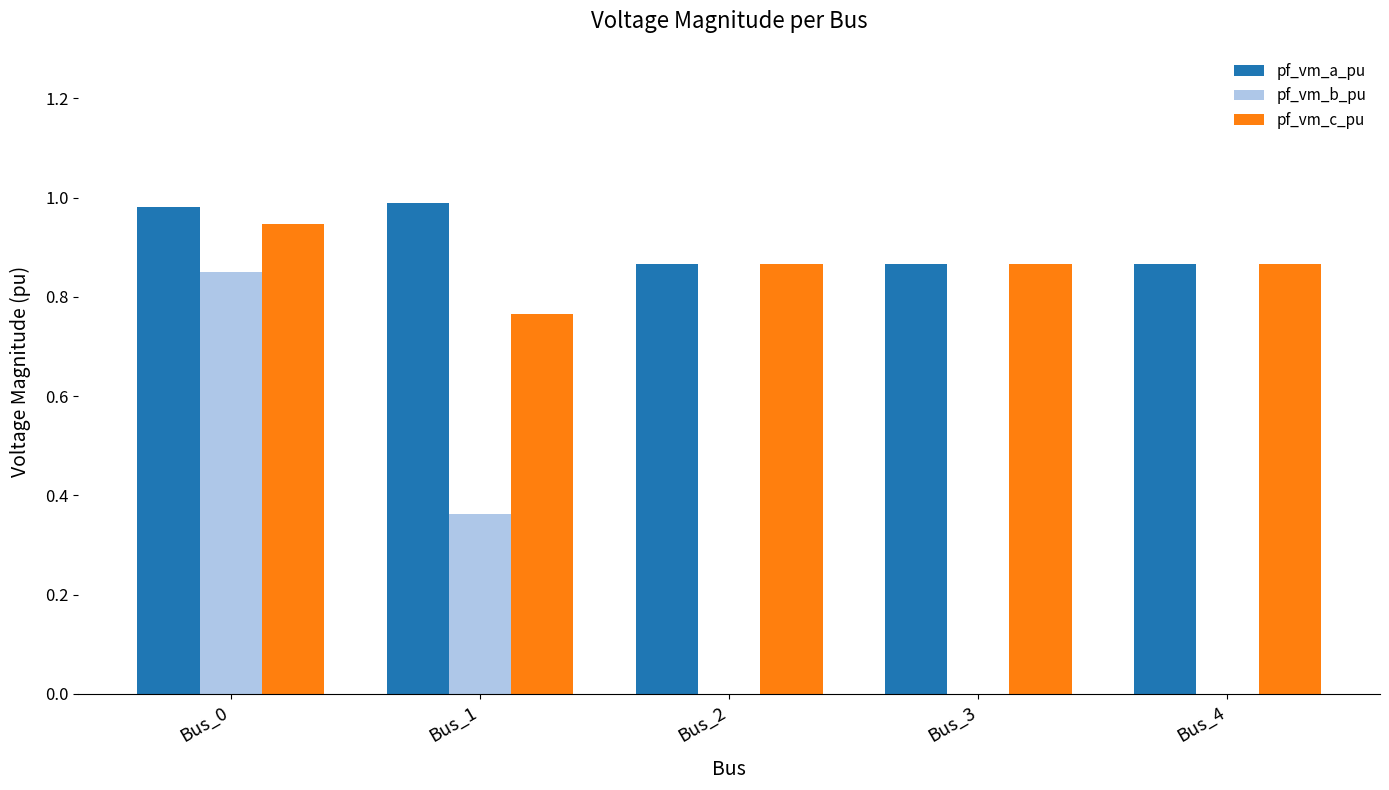

Which series changed the most between Bus_0 and Bus_1?

pf_vm_b_pu